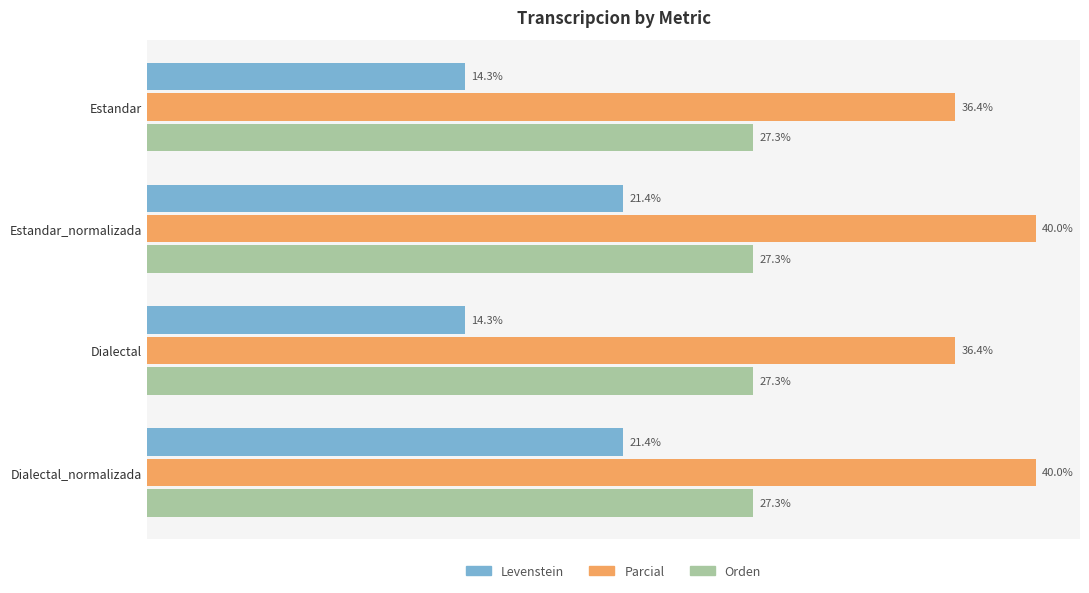

Which series has the widest spread of values?

Levenstein